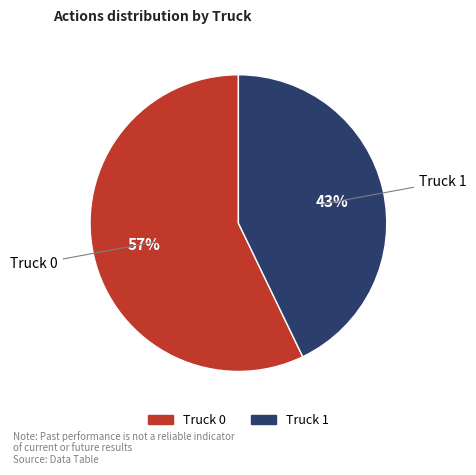

Which category has the biggest portion of the pie?

Truck 0